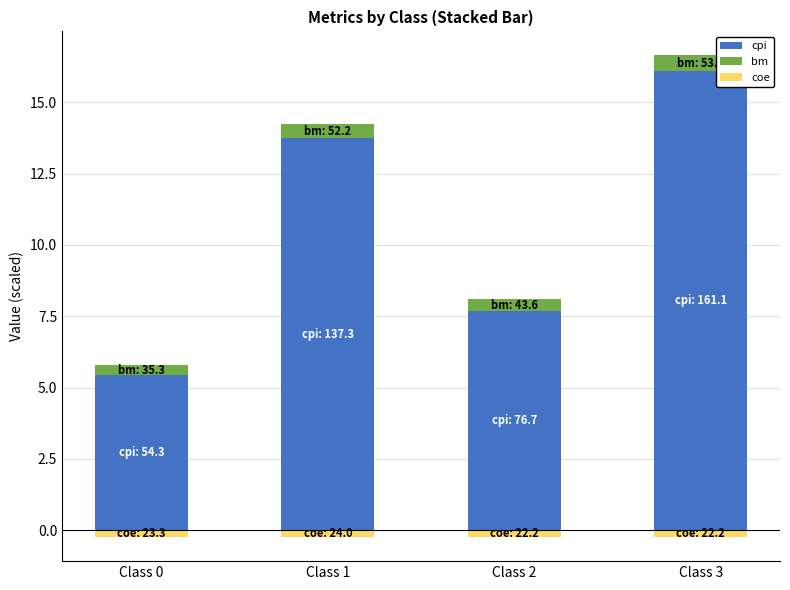

At how many categories does at least one series exceed 5?

4